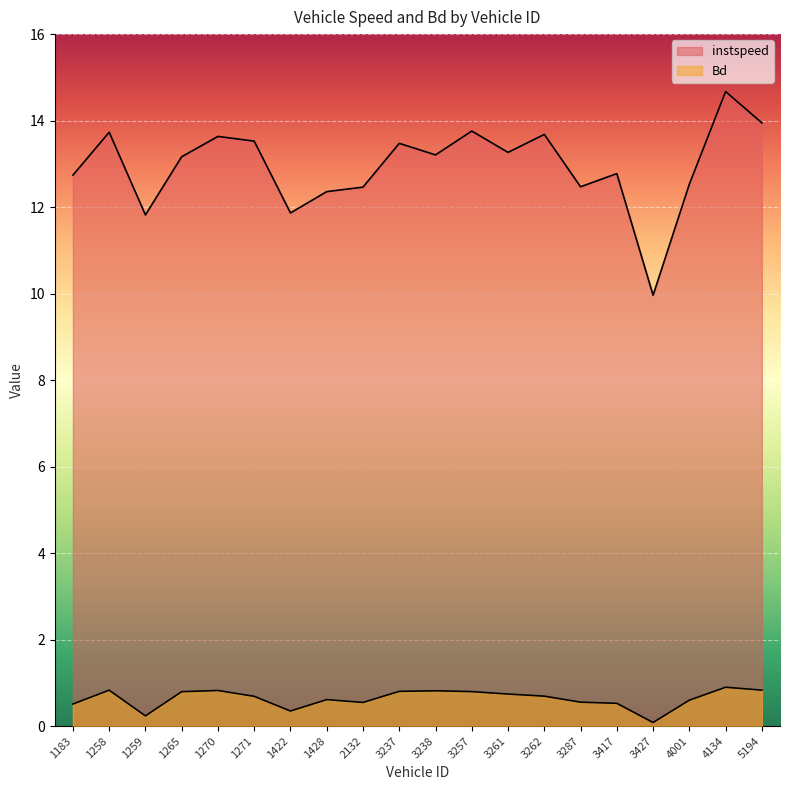

What value does the Bd series have at 3287?

0.6